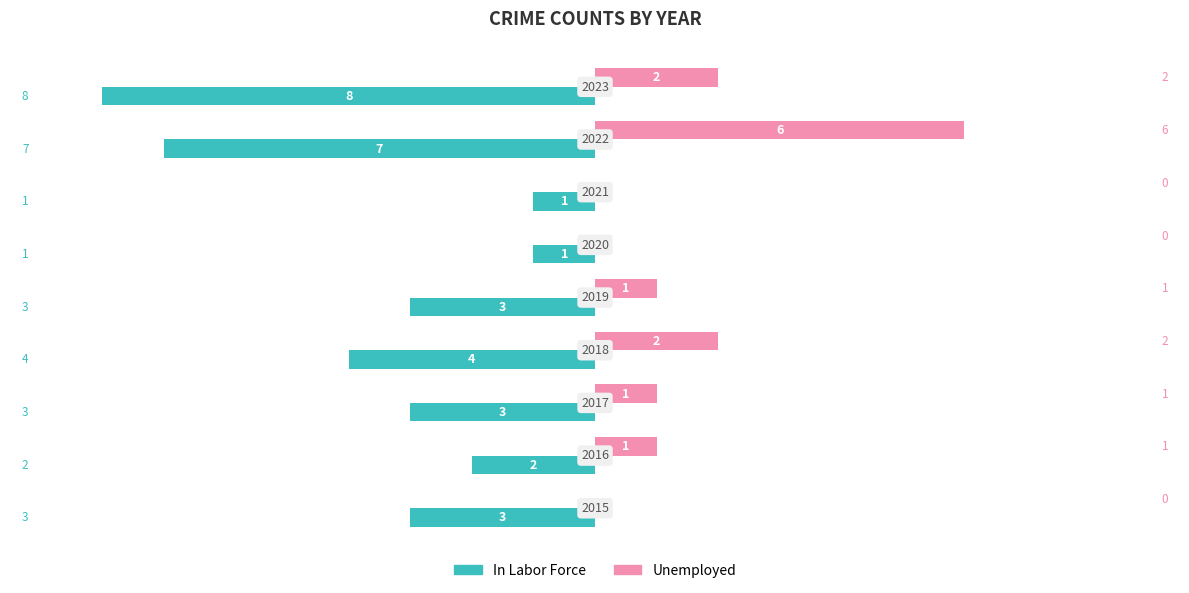

Count the number of categories in the chart.

9